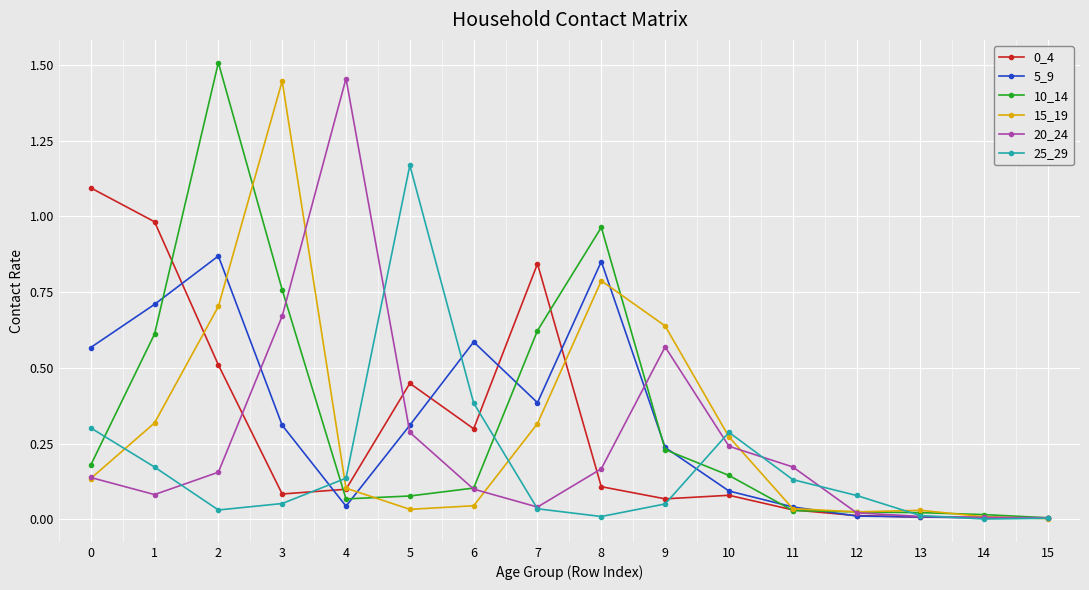

Which series has the largest total across all categories?

10_14